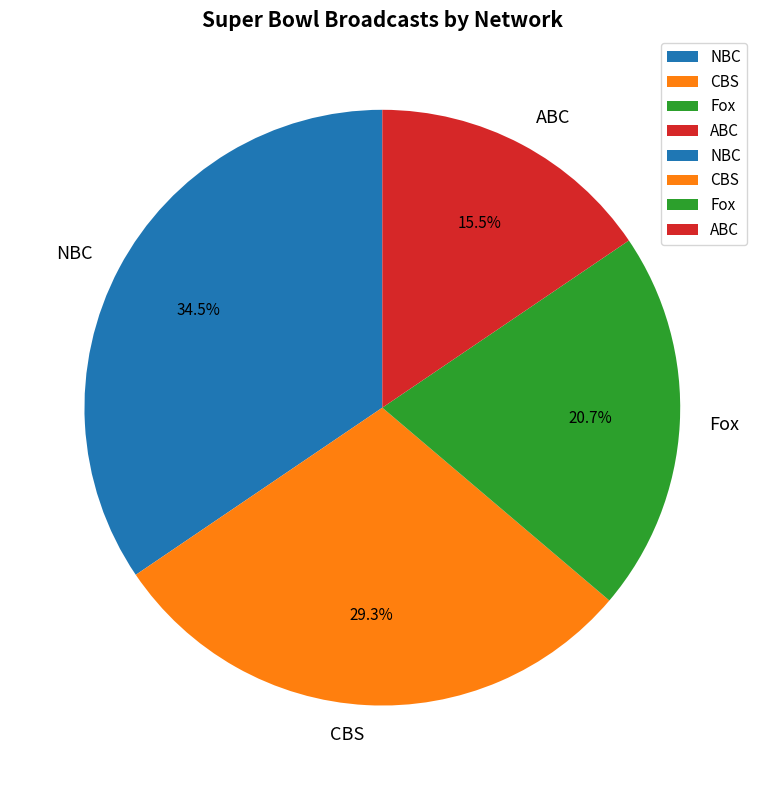

Does any single category account for the majority?

No